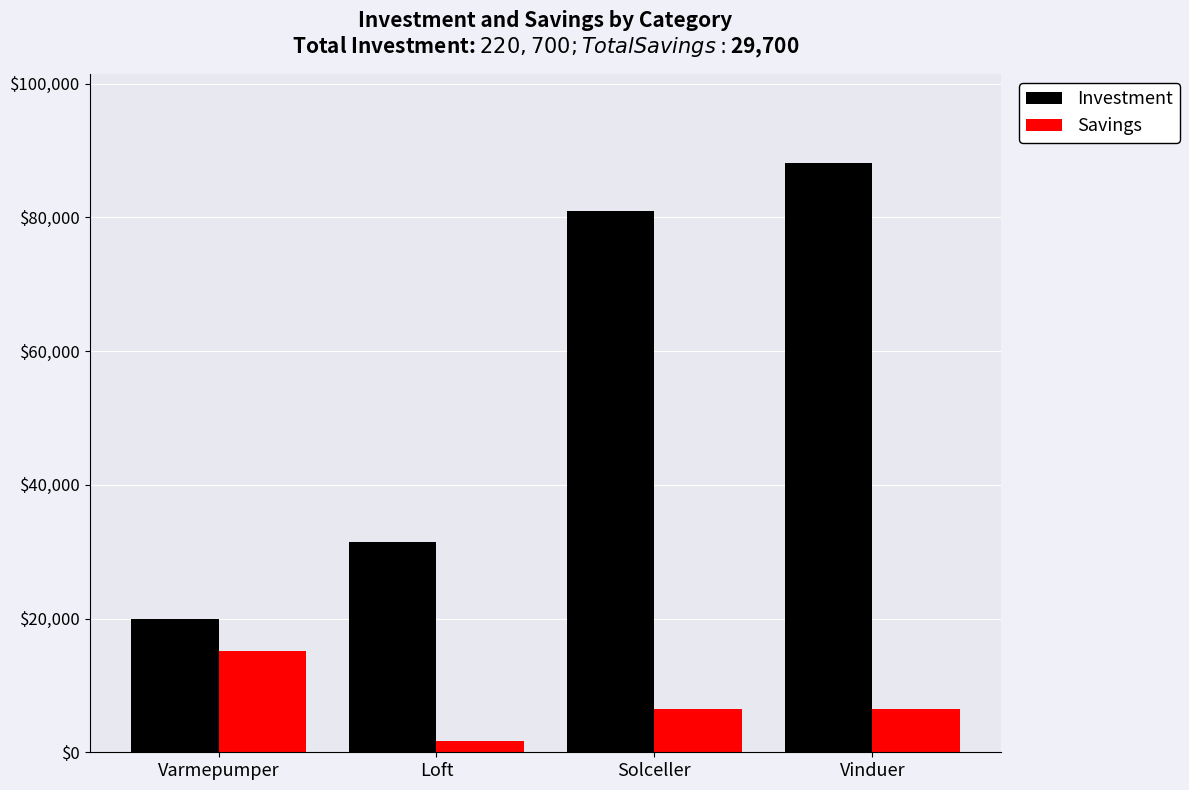

How many groups of bars are there?

4